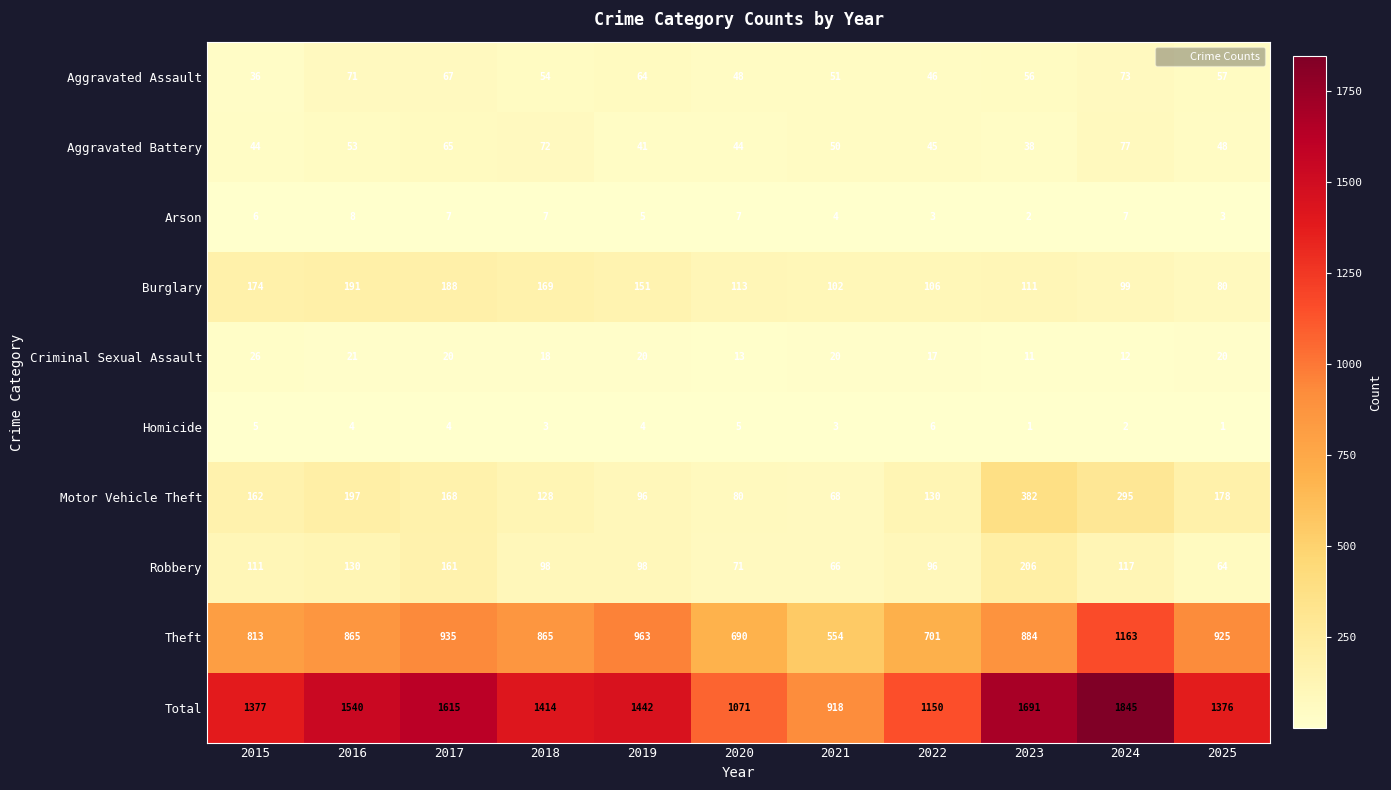

Rank the series by their maximum value, from lowest to highest.

Homicide, Arson, Criminal Sexual Assault, Aggravated Assault, Aggravated Battery, Burglary, Robbery, Motor Vehicle Theft, Theft, Total